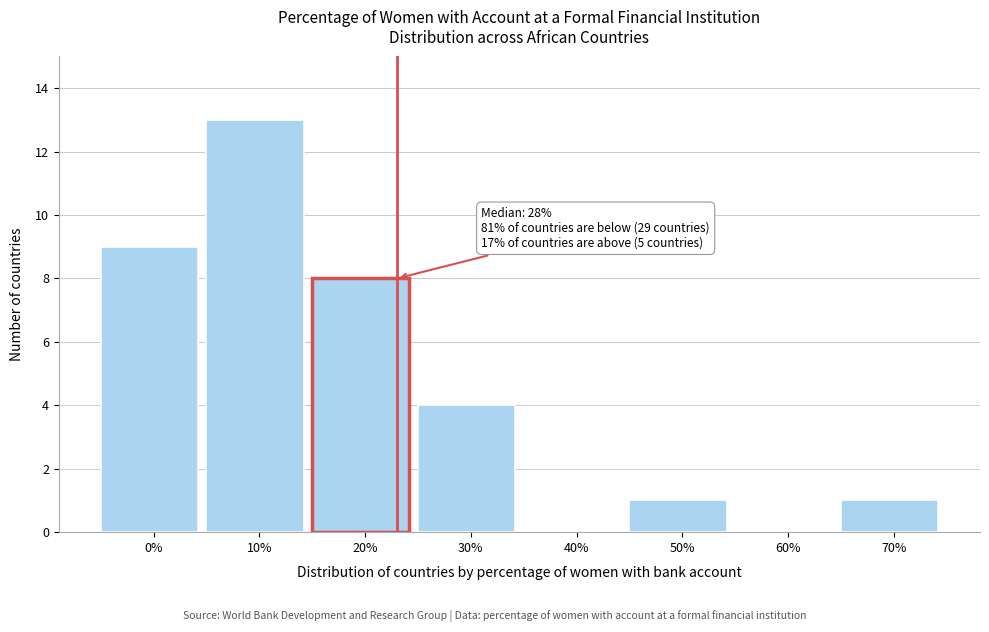

Reading right to left, what are all the values shown in this chart?

70%=1	60%=0	50%=1	40%=0	30%=4	20%=8	10%=13	0%=9